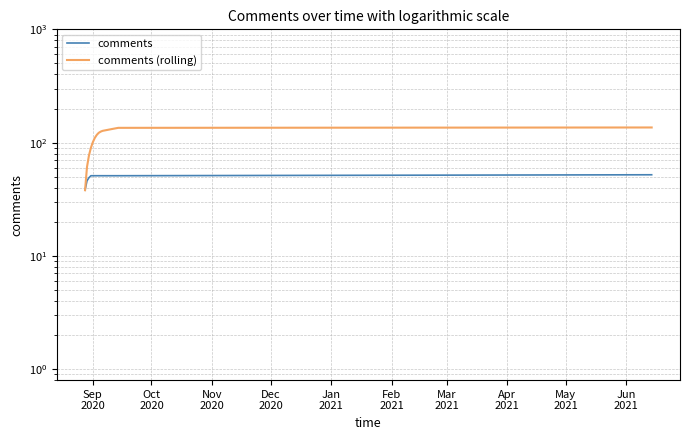

Which category has the lowest value across all series?

Sep
2020